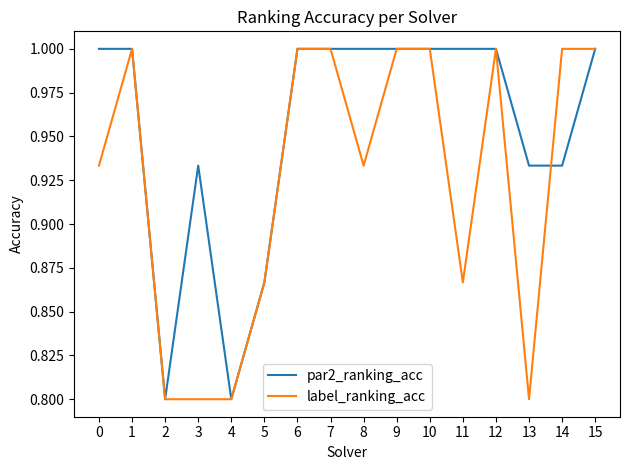

At which category does label_ranking_acc reach its first local peak?

1